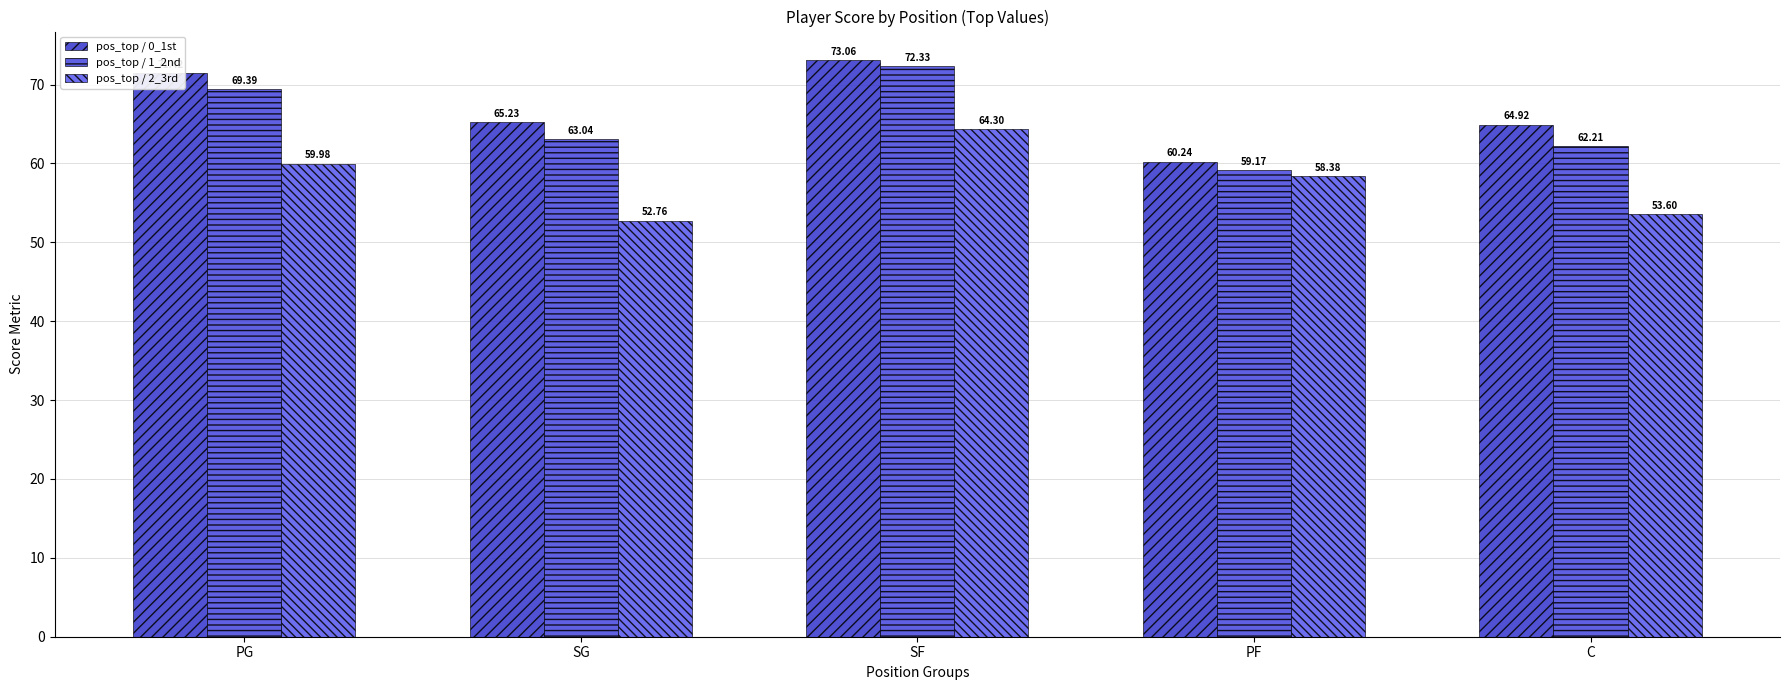

At which label does pos_top / 0_1st first exceed 65?

PG